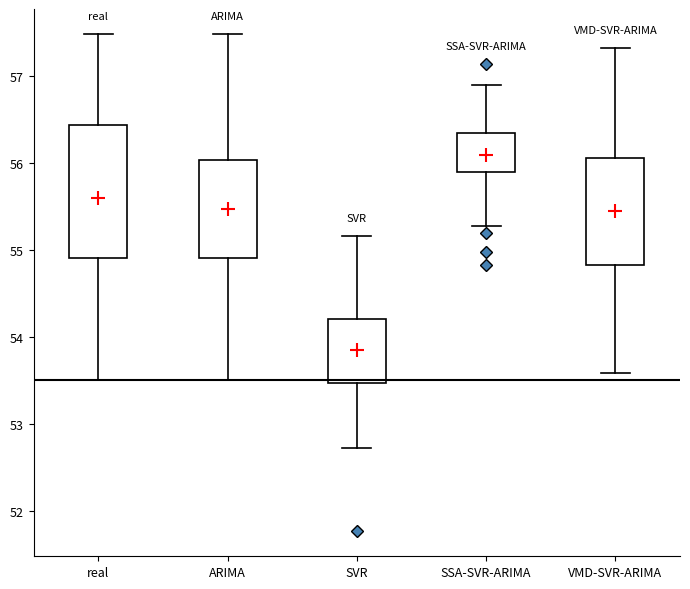

Which box has the lowest median line?

SVR